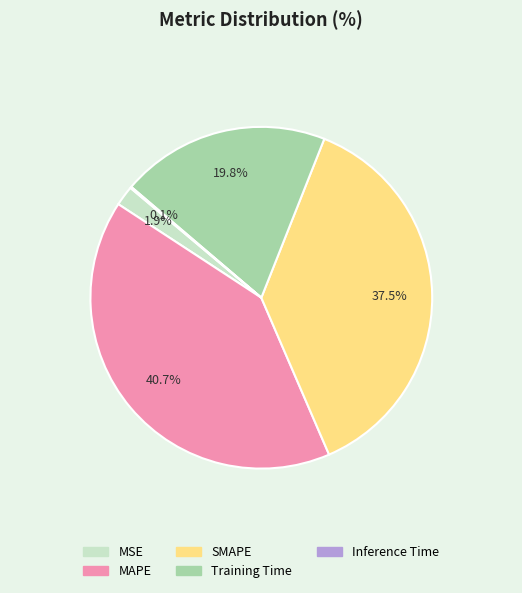

Between MAPE and Training Time, which is larger?

MAPE